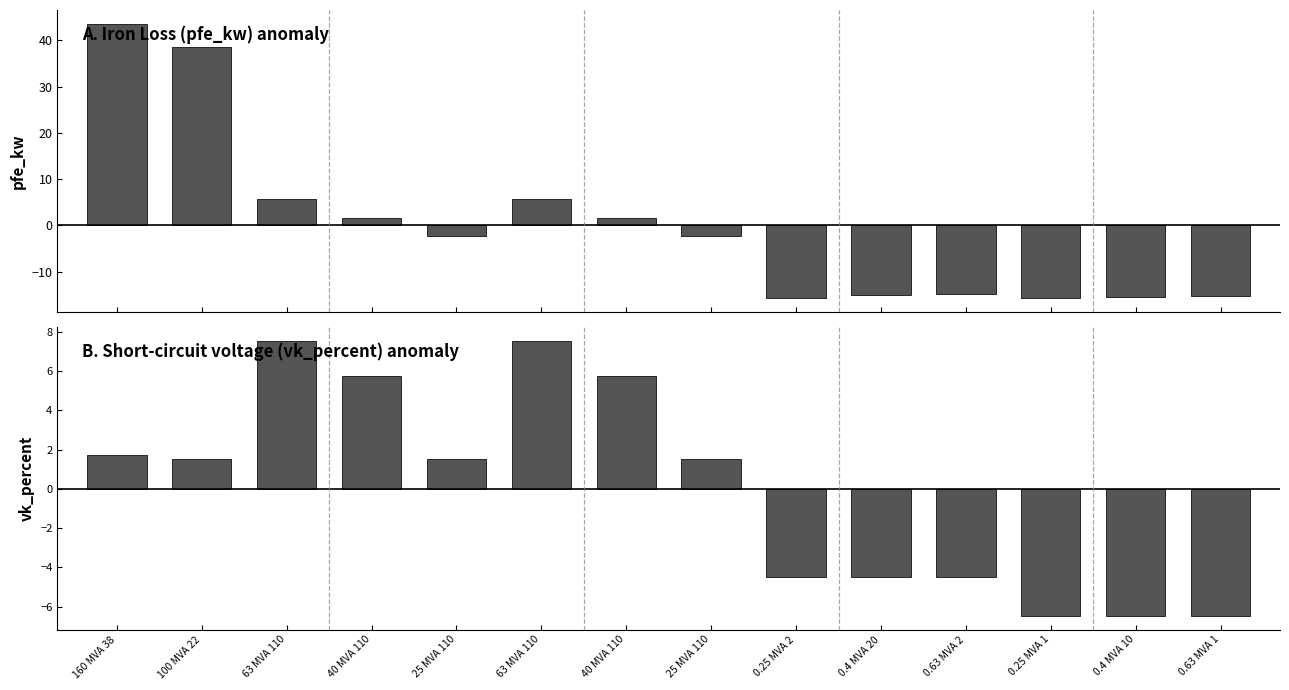

True or false: pfe_kw anomaly has a value of 2.7 at 40 MVA 110.

False